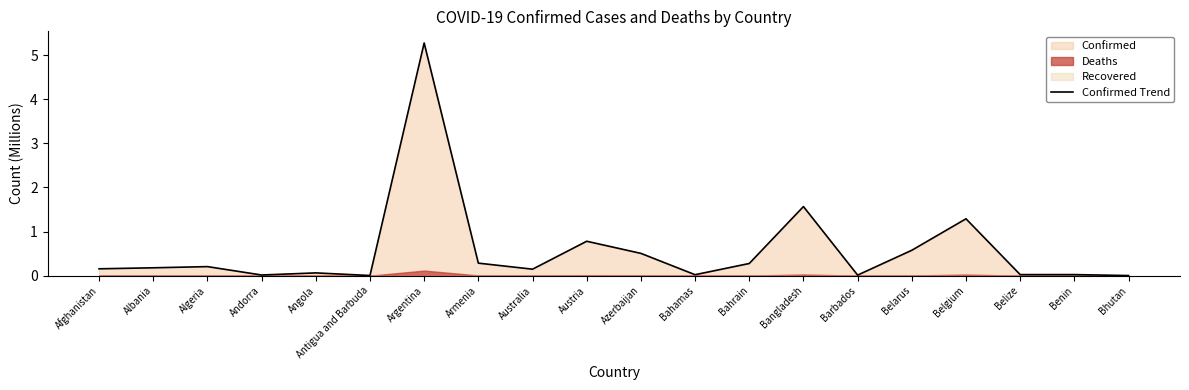

True or false: the data shows 1.1 at Austria.

False